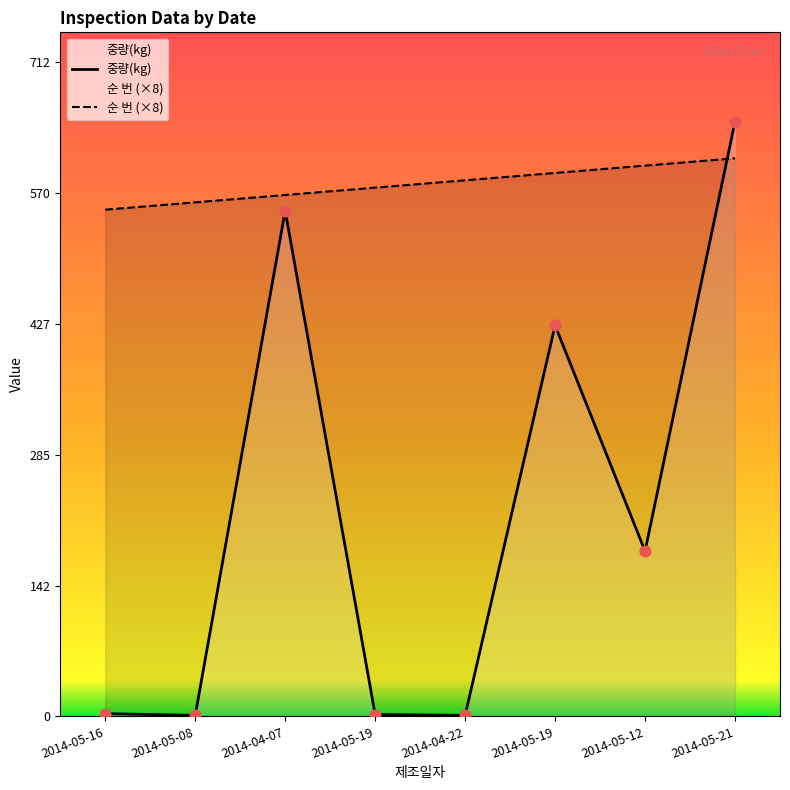

Which series has the largest total across all categories?

순 번 (×8)